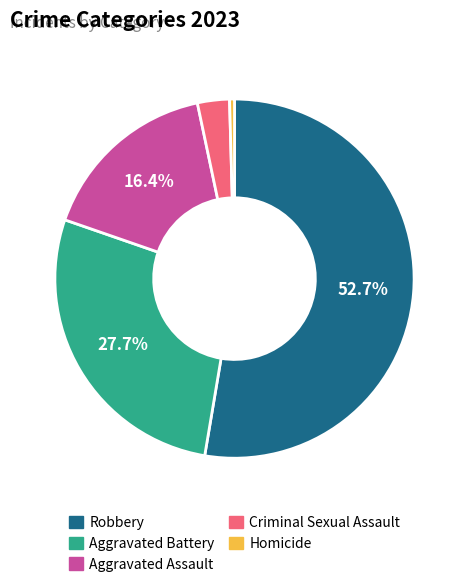

To the nearest percent, what is the average slice percentage?

20%